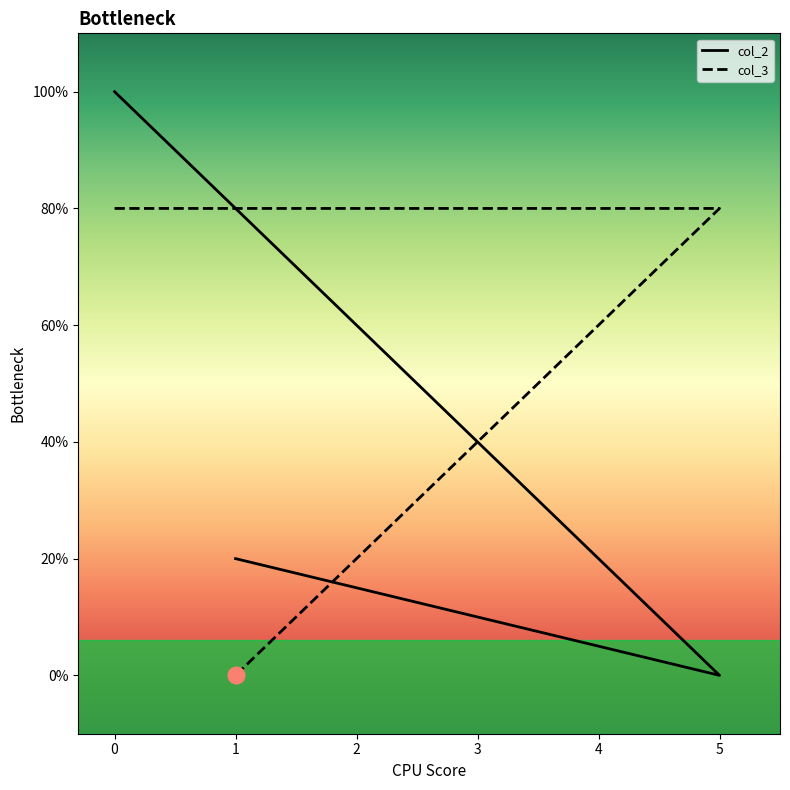

Rank the series by their average value, from lowest to highest.

col_2, col_3